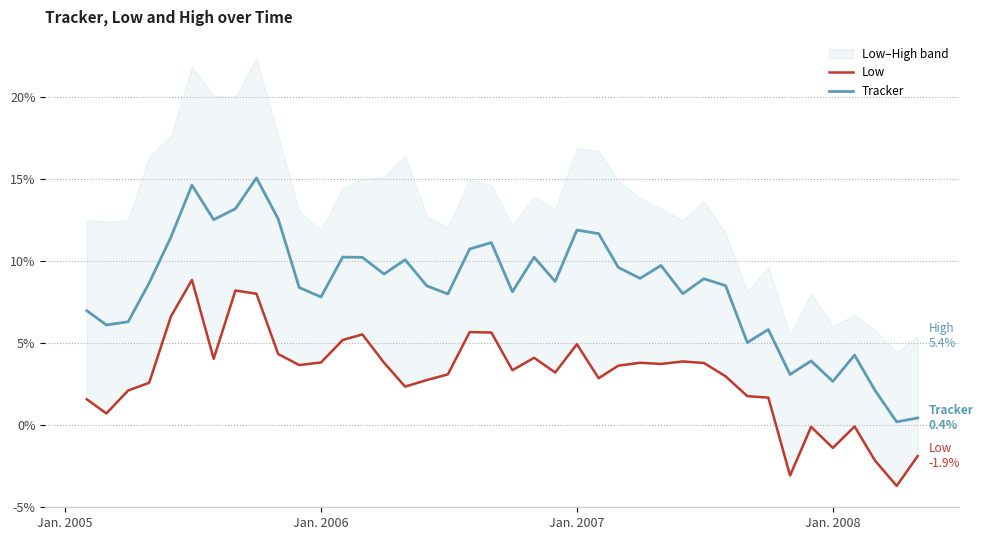

List the series in order of their peak value, lowest first.

Low, Tracker